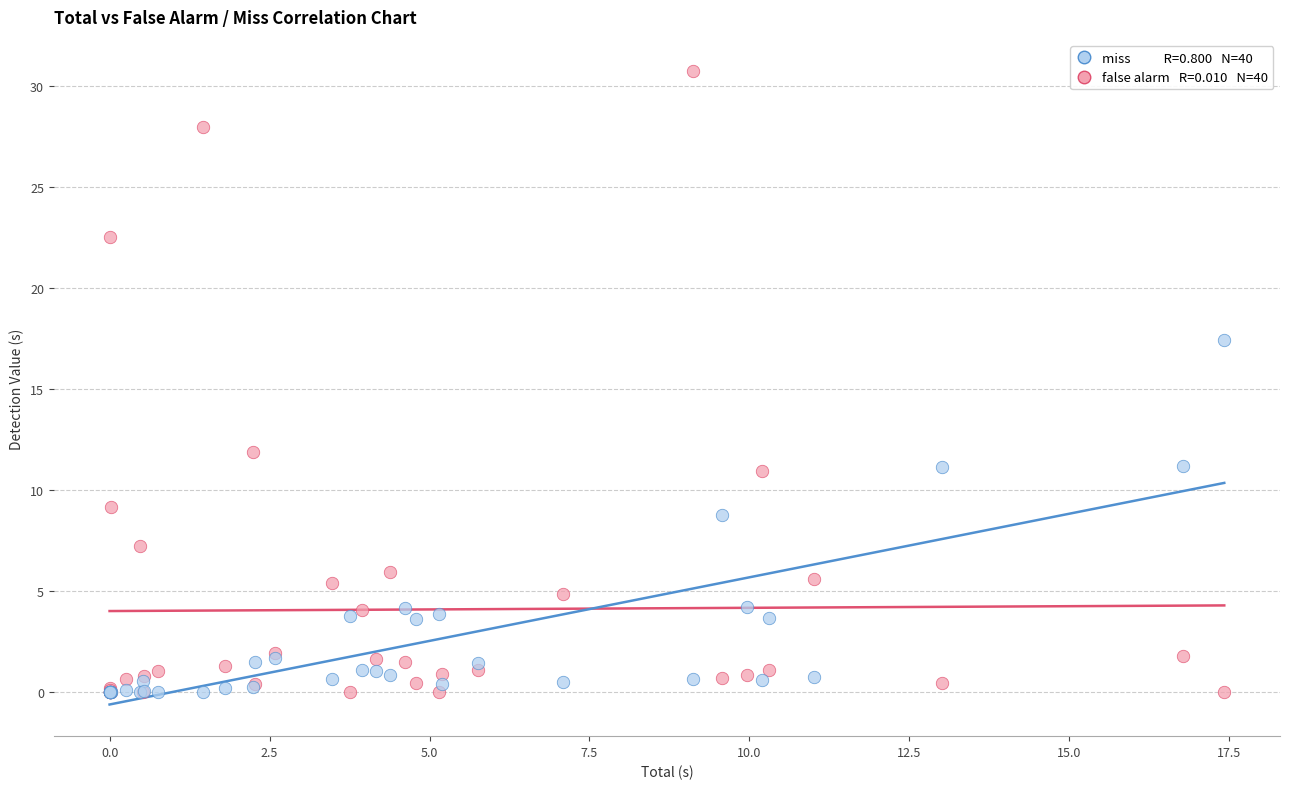

Across all series, what Y value is closest to 15?

17.4